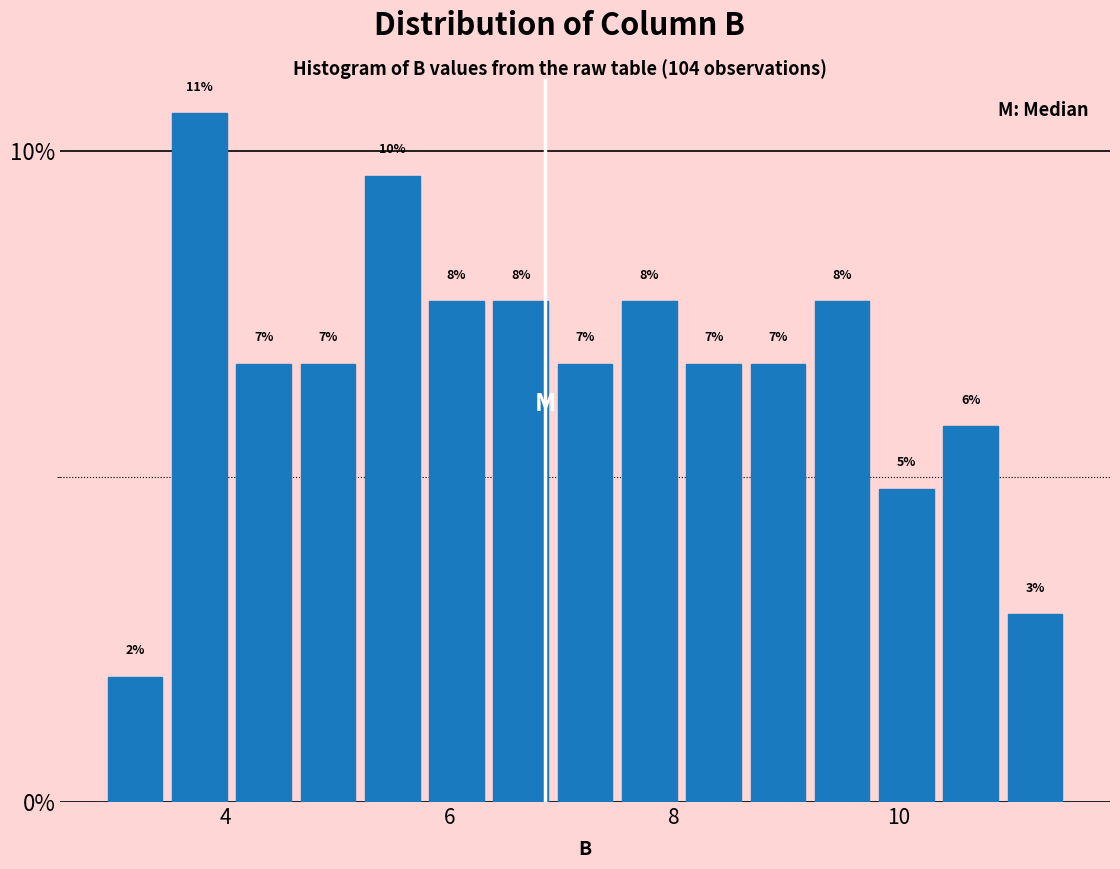

Around what value on the x-axis is the tallest bar? Give the approximate position of its centre, as read against the axis.

3.8